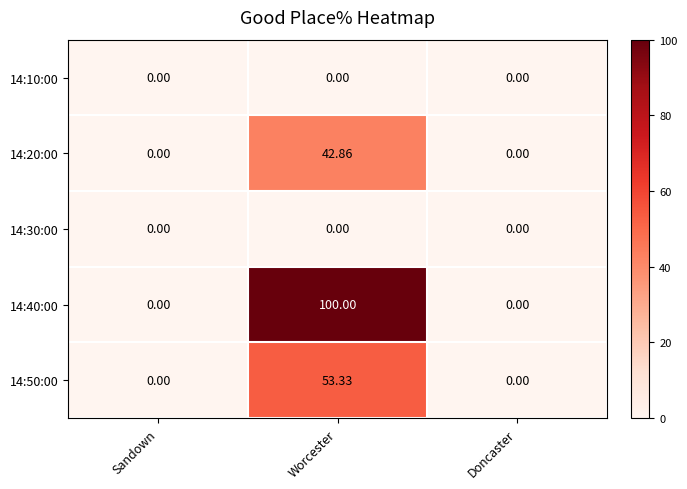

At which category is the sum across all series the highest?

Worcester